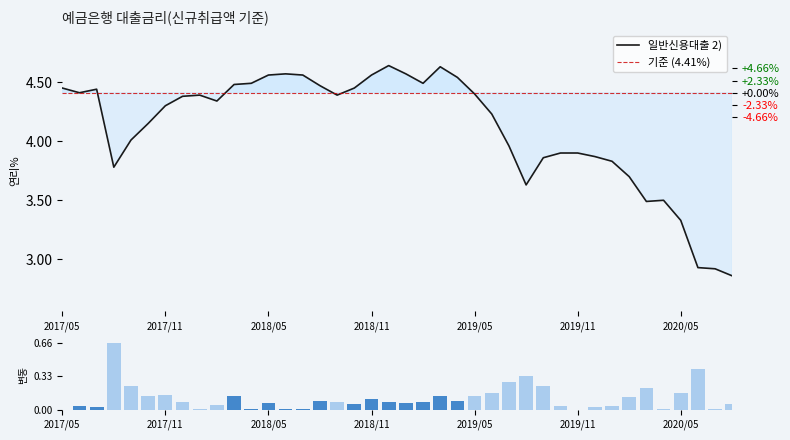

Which category has the lowest value across all series?

202008